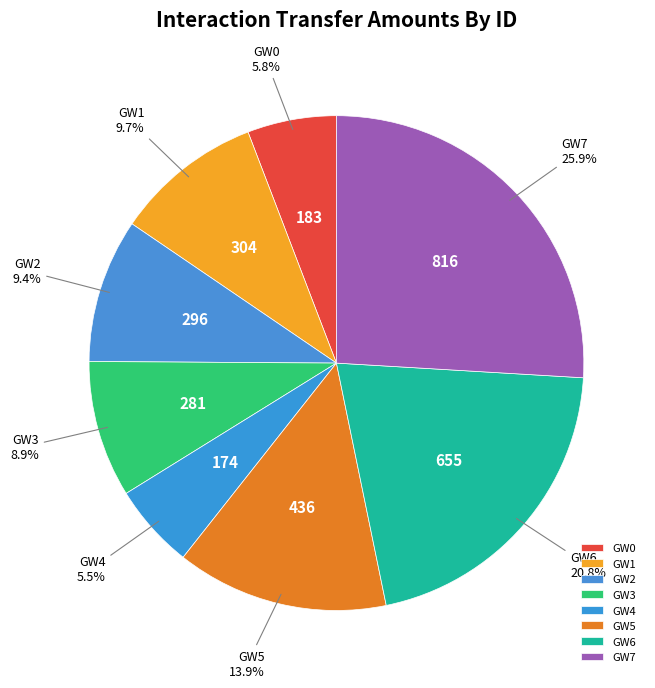

To the nearest percent, what is the average slice percentage?

12%